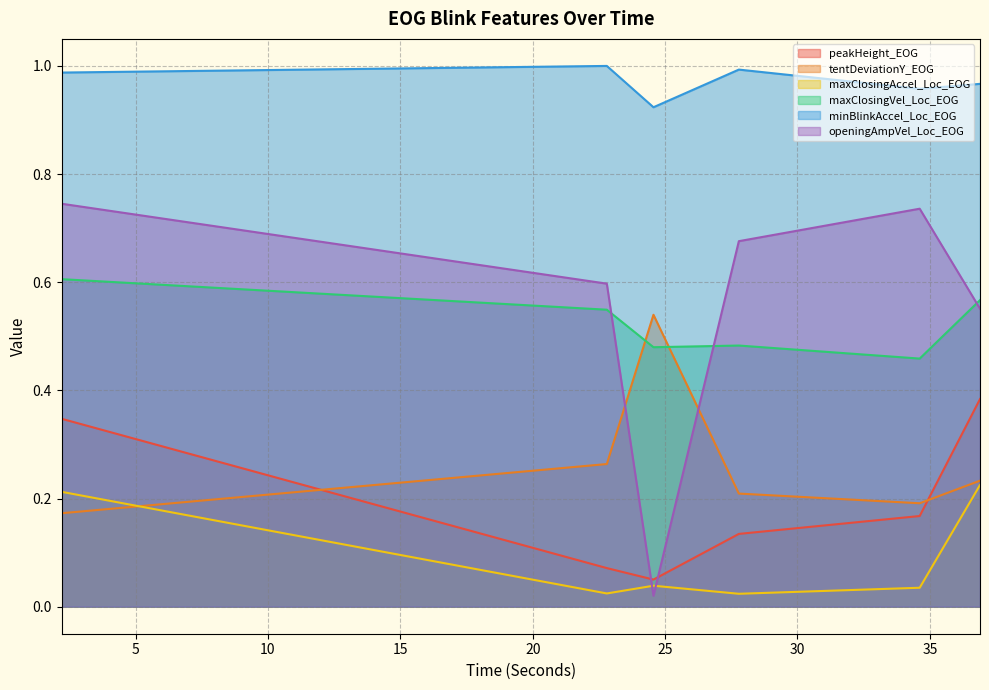

What value does the tentDeviationY_EOG series have at 24.56132100000023?

0.5